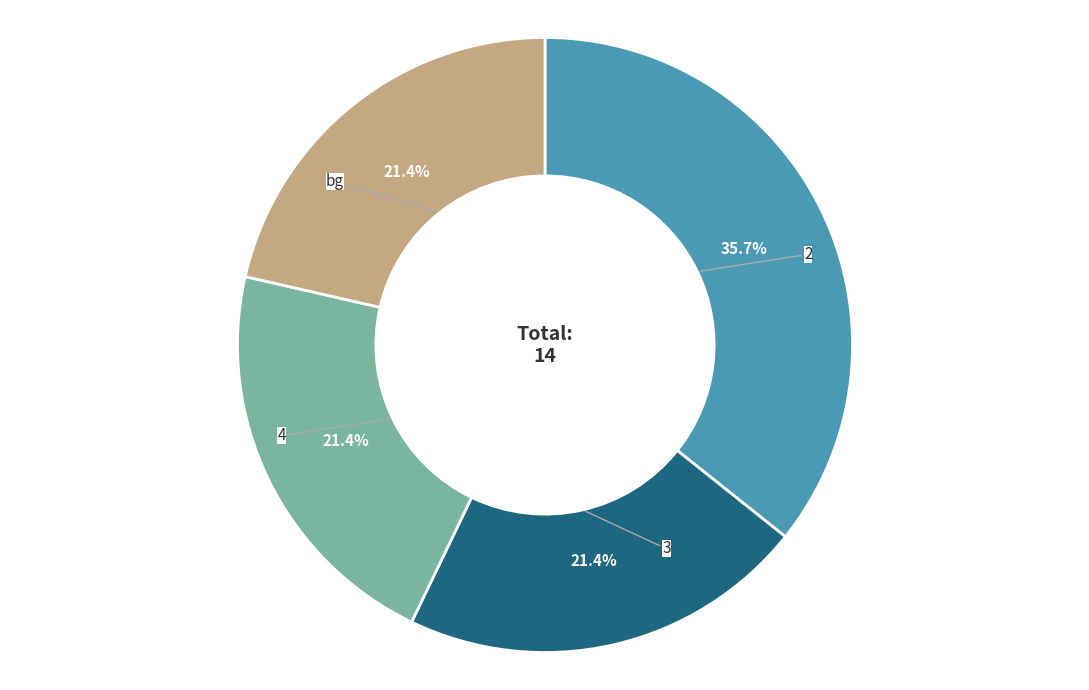

Is it true that 3 is 21% of the pie?

True